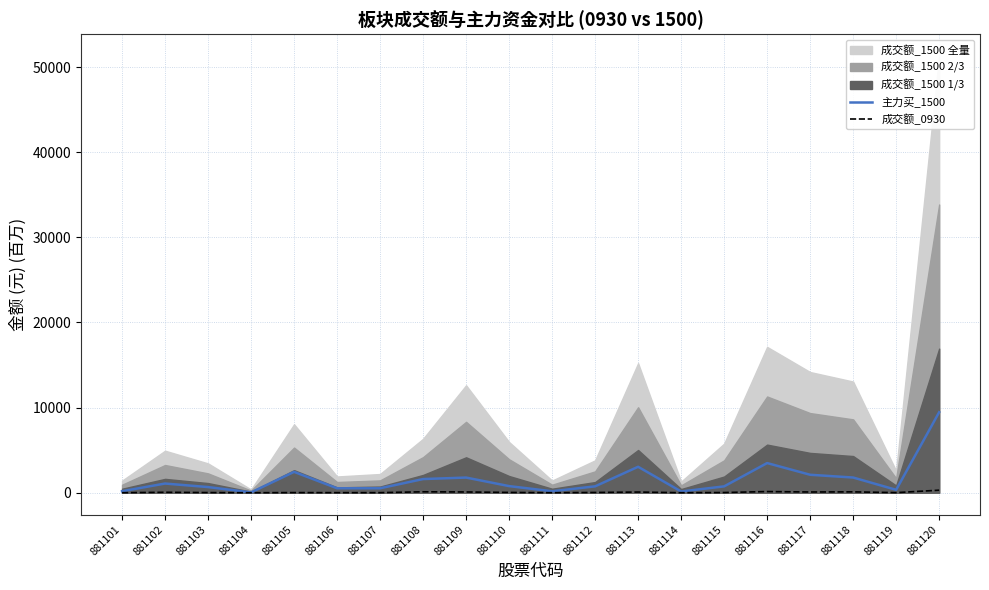

Which category has the lowest value across all series?

881104